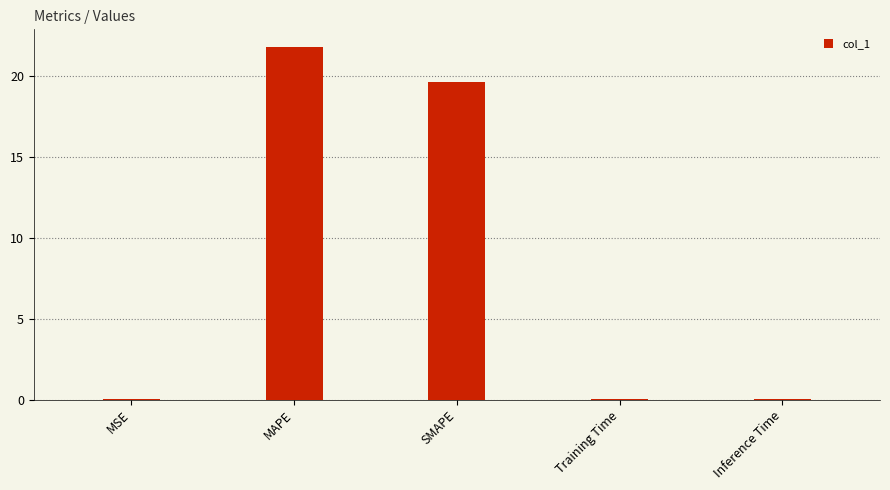

What is the sum of all values?

41.5